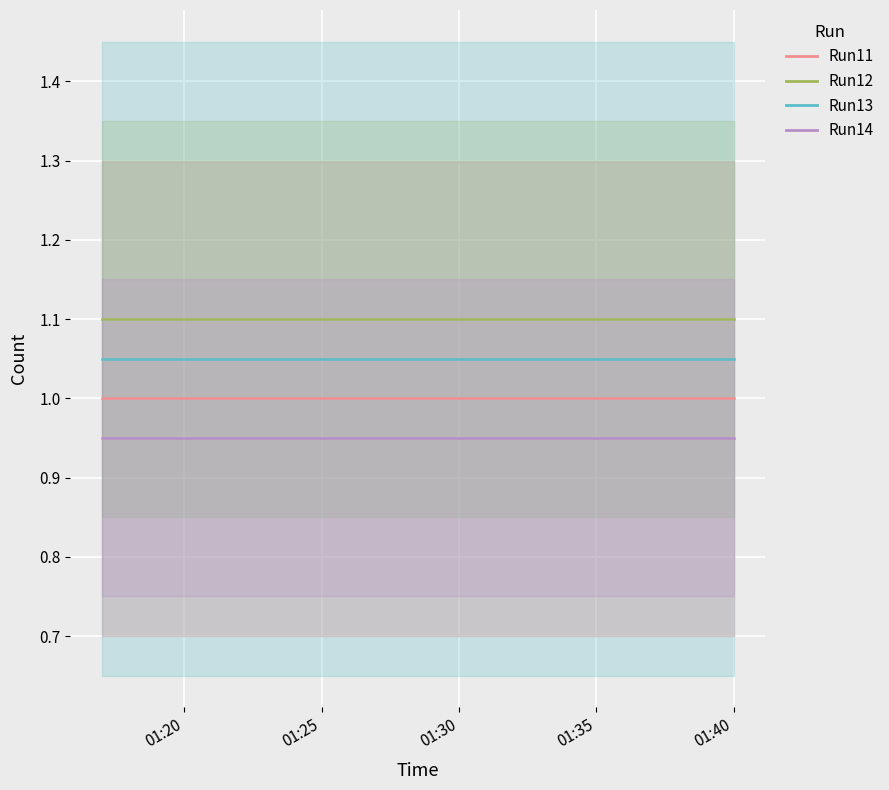

Which category has the highest value across all series?

01:20